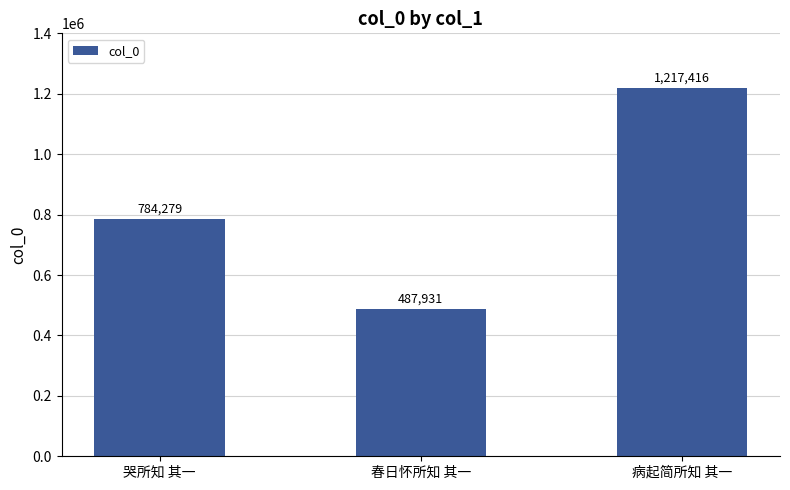

Reading left to right, list all the values displayed in this chart.

哭所知 其一=784279	春日怀所知 其一=487931	病起简所知 其一=1217416